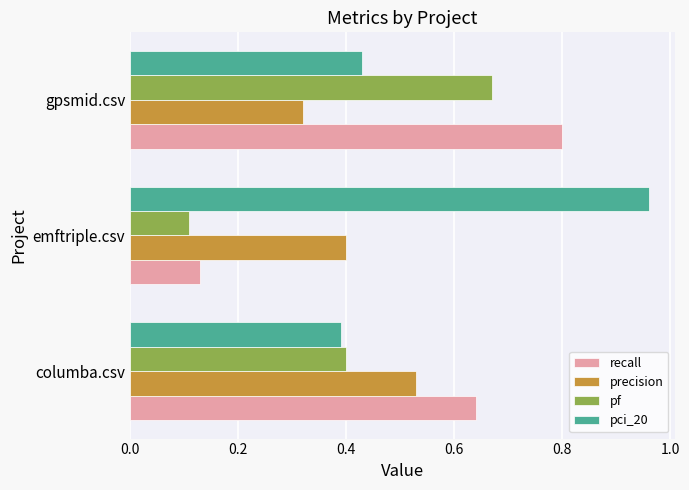

What is the maximum value for recall?

0.8